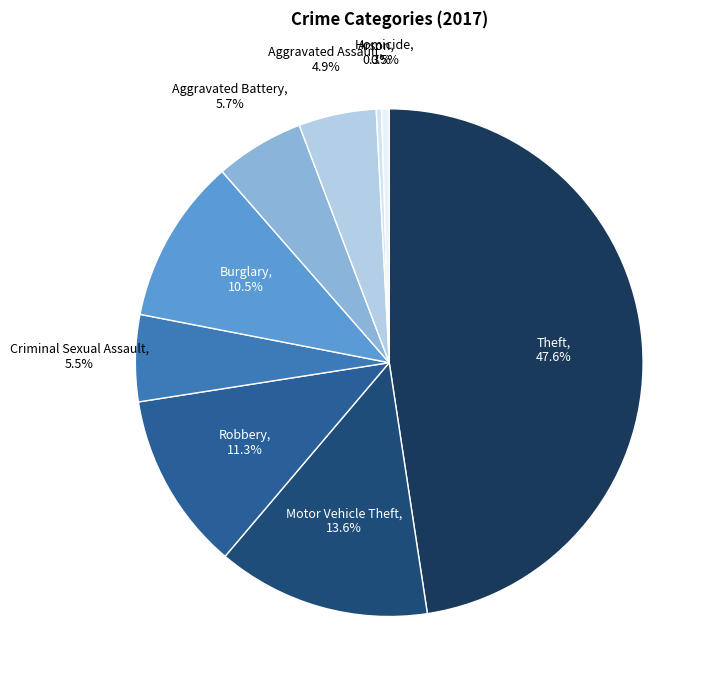

To the nearest percent, what portion does Motor Vehicle Theft represent?

14%